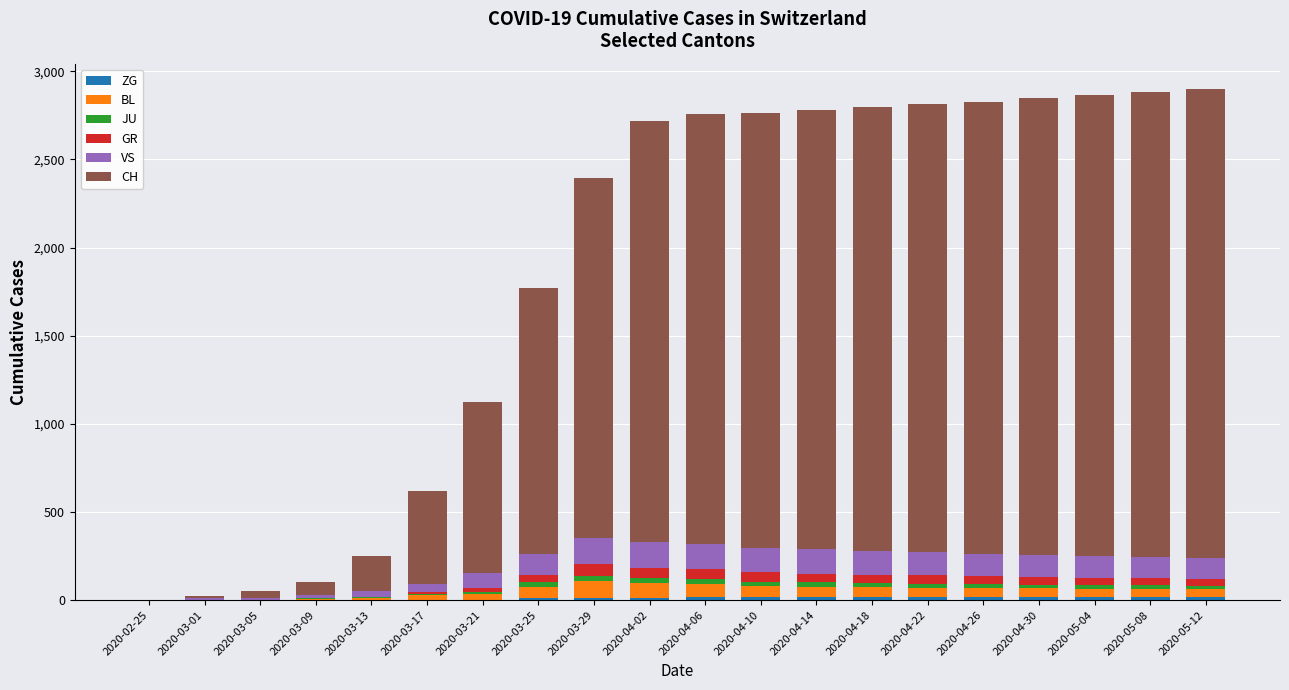

How many data points does each series have?

20